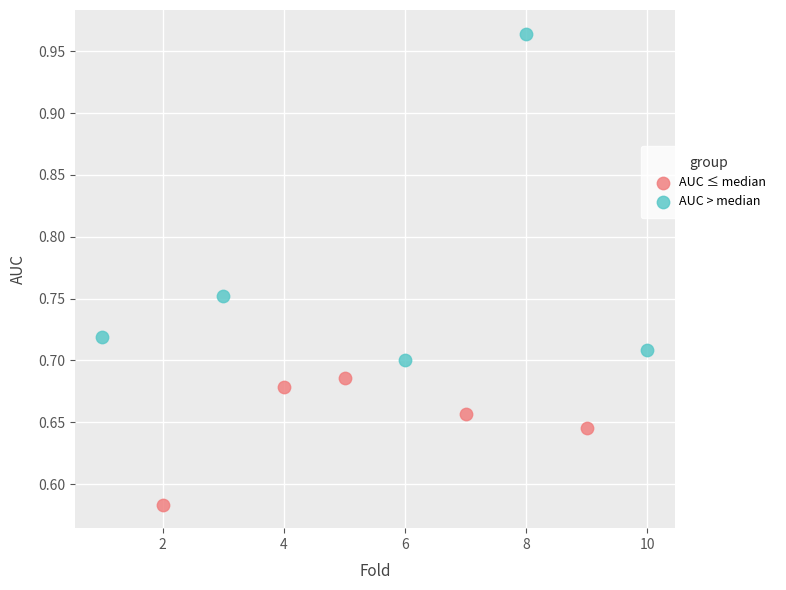

Which series has the widest spread of Y values?

AUC > median